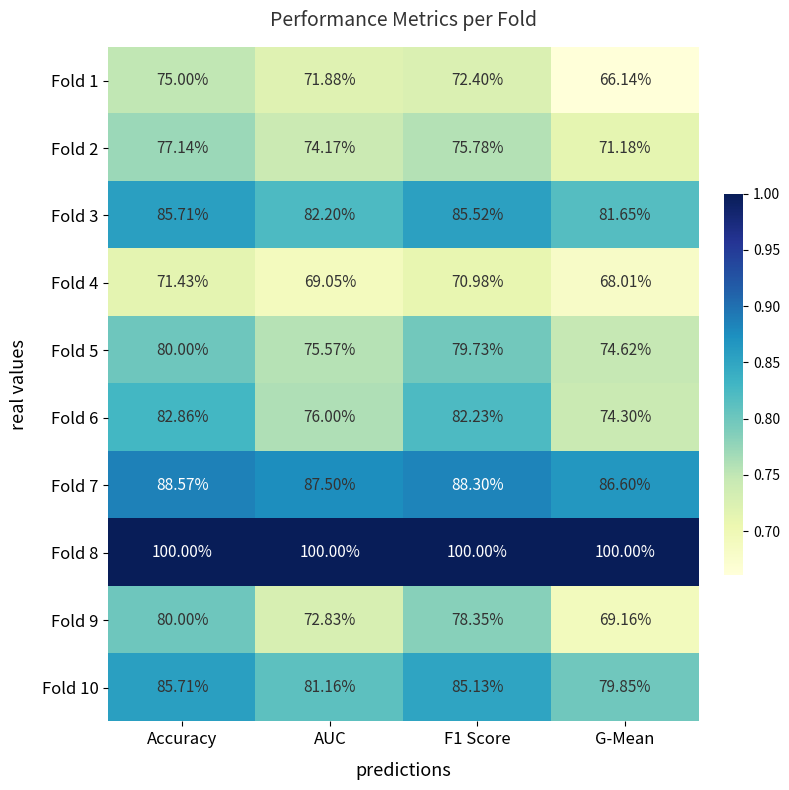

At G-Mean, list the series in order from smallest to largest.

Fold 1, Fold 4, Fold 9, Fold 2, Fold 6, Fold 5, Fold 10, Fold 3, Fold 7, Fold 8